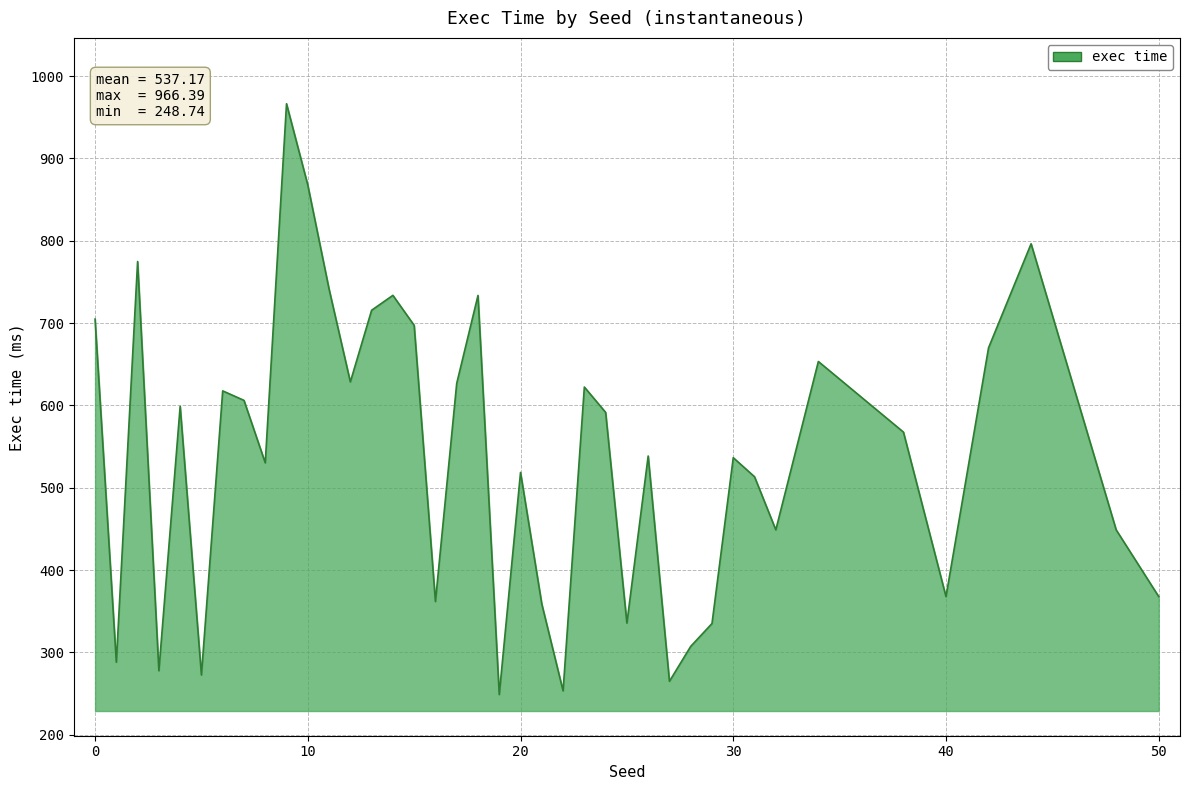

What is the greatest value displayed?

966.4